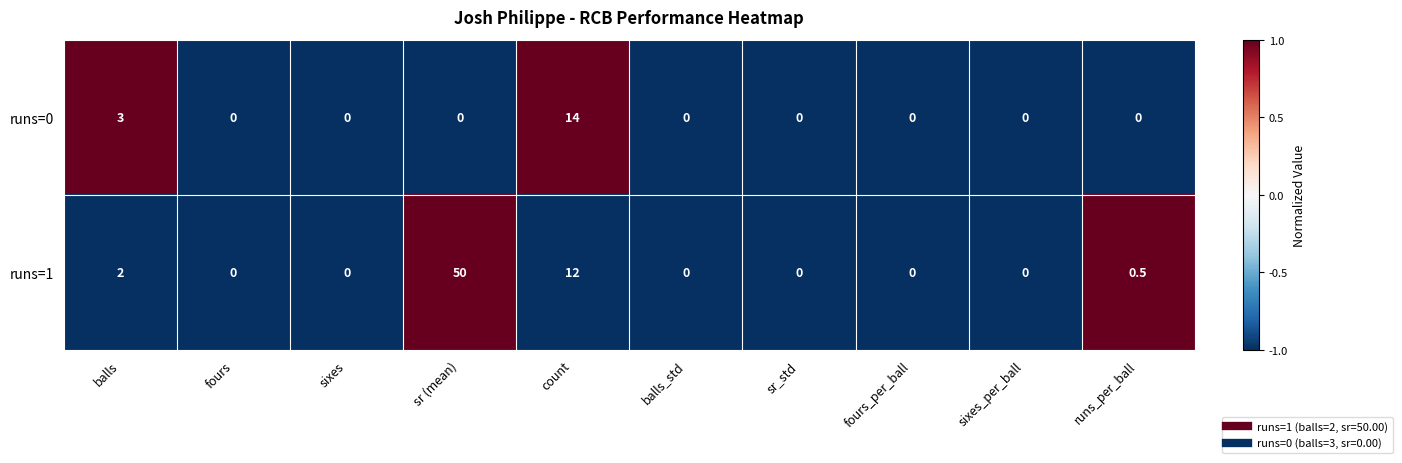

What is the difference between the highest and lowest values at count?

2.0